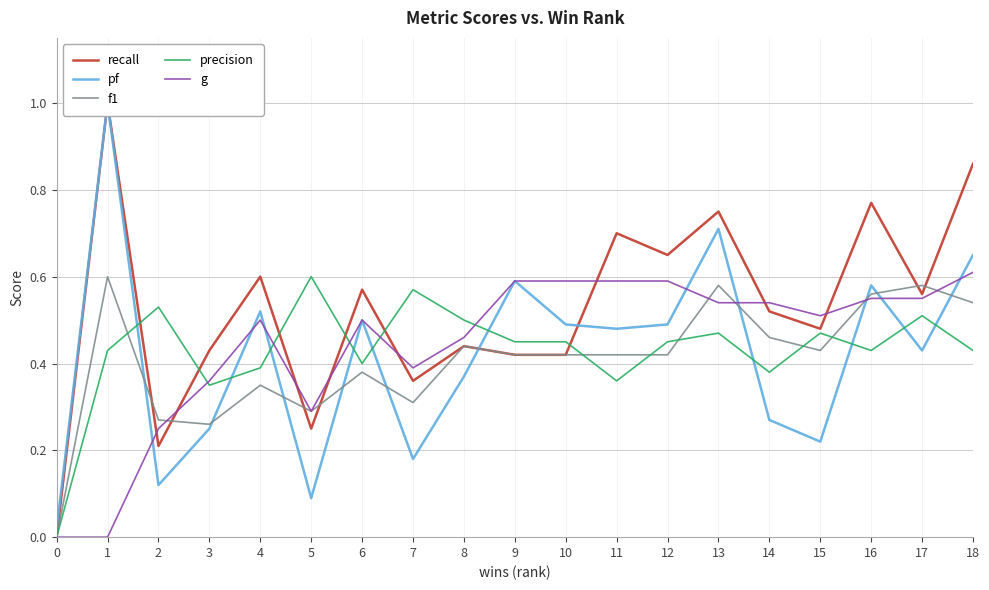

Reading left to right, extract all data points from this chart.

recall: 0=0.0	1=1.0	2=0.2	3=0.4	4=0.6	5=0.2	6=0.6	7=0.4	8=0.4	9=0.4	10=0.4	11=0.7	12=0.7	13=0.8	14=0.5	15=0.5	16=0.8	17=0.6	18=0.9
pf: 0=0.0	1=1.0	2=0.1	3=0.2	4=0.5	5=0.1	6=0.5	7=0.2	8=0.4	9=0.6	10=0.5	11=0.5	12=0.5	13=0.7	14=0.3	15=0.2	16=0.6	17=0.4	18=0.7
f1: 0=0.0	1=0.6	2=0.3	3=0.3	4=0.3	5=0.3	6=0.4	7=0.3	8=0.4	9=0.4	10=0.4	11=0.4	12=0.4	13=0.6	14=0.5	15=0.4	16=0.6	17=0.6	18=0.5
precision: 0=0.0	1=0.4	2=0.5	3=0.3	4=0.4	5=0.6	6=0.4	7=0.6	8=0.5	9=0.5	10=0.5	11=0.4	12=0.5	13=0.5	14=0.4	15=0.5	16=0.4	17=0.5	18=0.4
g: 0=0.0	1=0.0	2=0.2	3=0.4	4=0.5	5=0.3	6=0.5	7=0.4	8=0.5	9=0.6	10=0.6	11=0.6	12=0.6	13=0.5	14=0.5	15=0.5	16=0.6	17=0.6	18=0.6